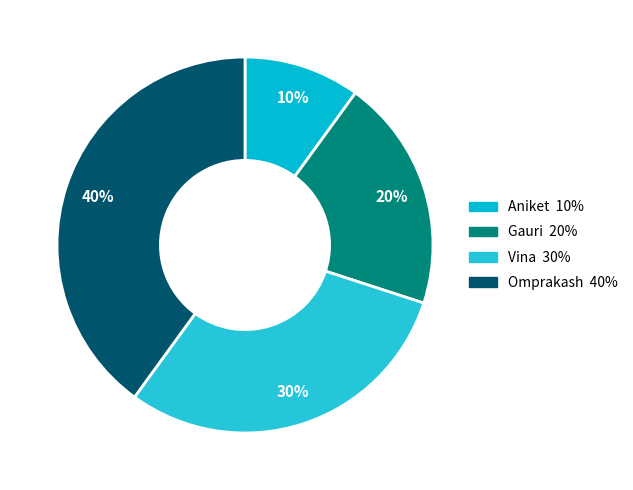

The Gauri slice represents 33% of the pie. True or false?

False